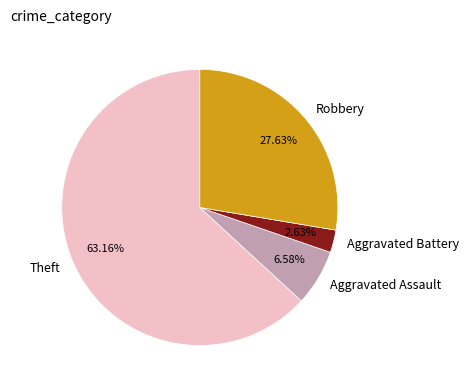

Does Theft represent more than half of the total?

Yes